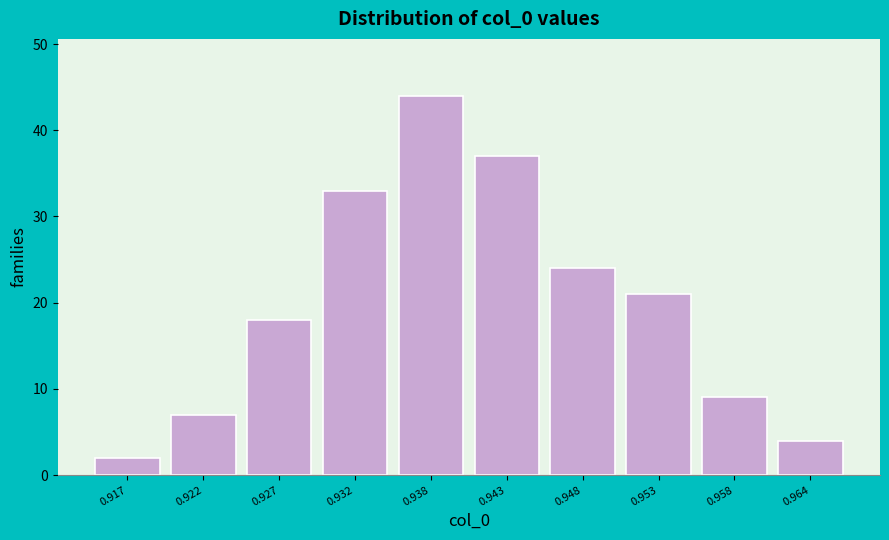

Reading right to left, what are all the values shown in this chart?

0.964=4	0.958=9	0.953=21	0.948=24	0.943=37	0.938=44	0.932=33	0.927=18	0.922=7	0.917=2